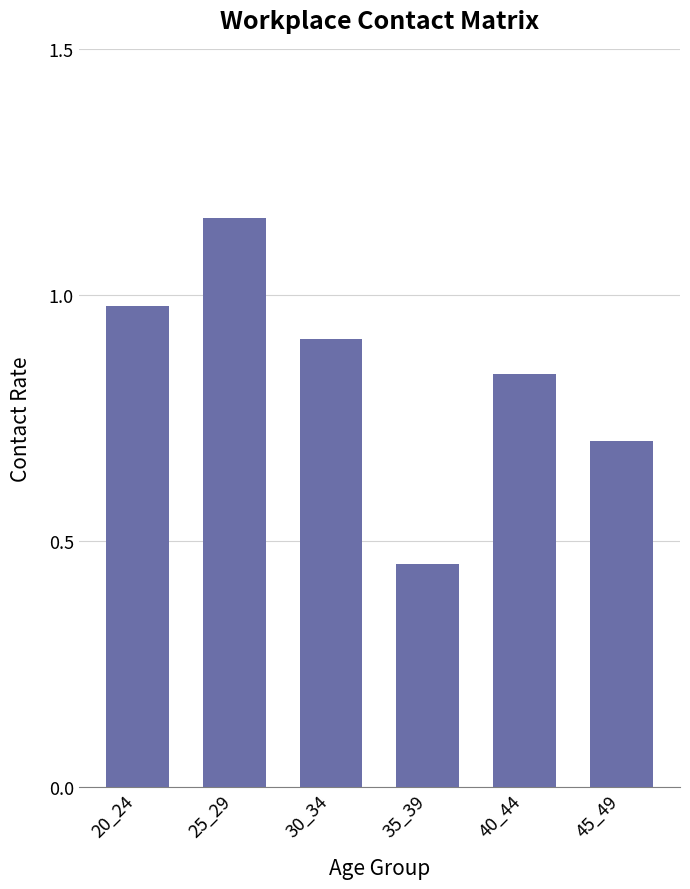

True or false: the data shows 0.7 at 45_49.

True